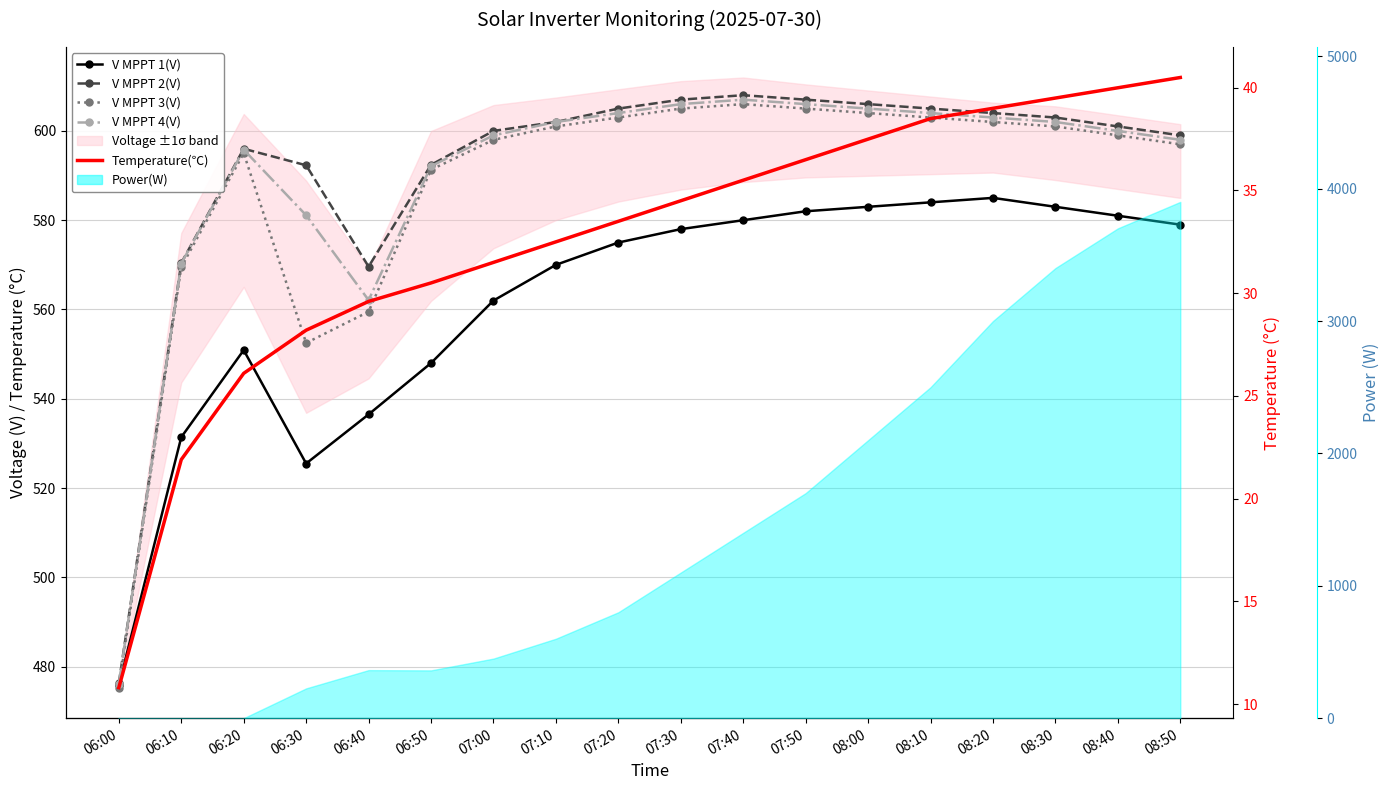

What value does the V MPPT 1(V) series have at 06:10?

531.4